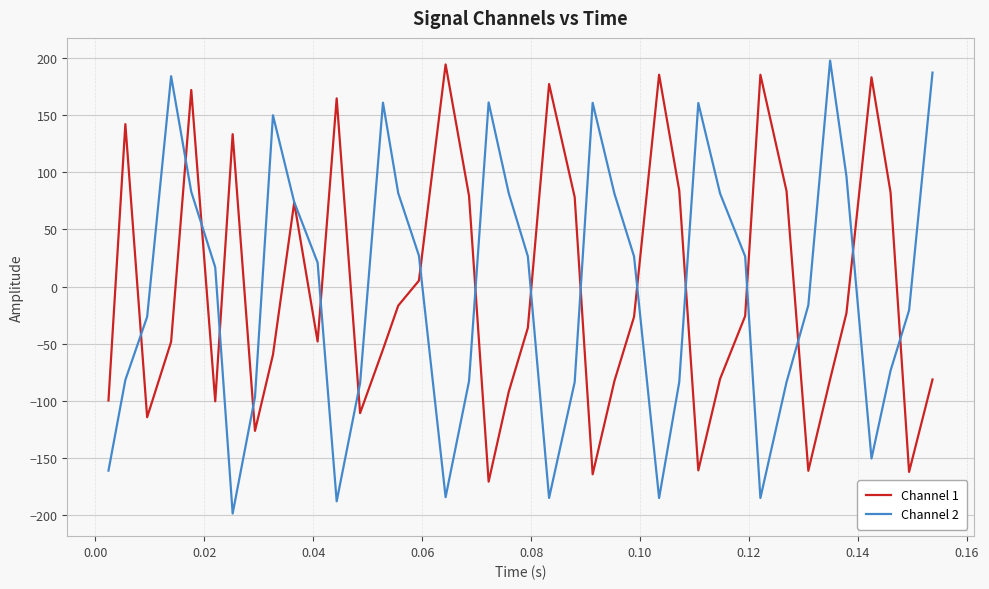

What is the minimum value shown in the chart?

-198.3